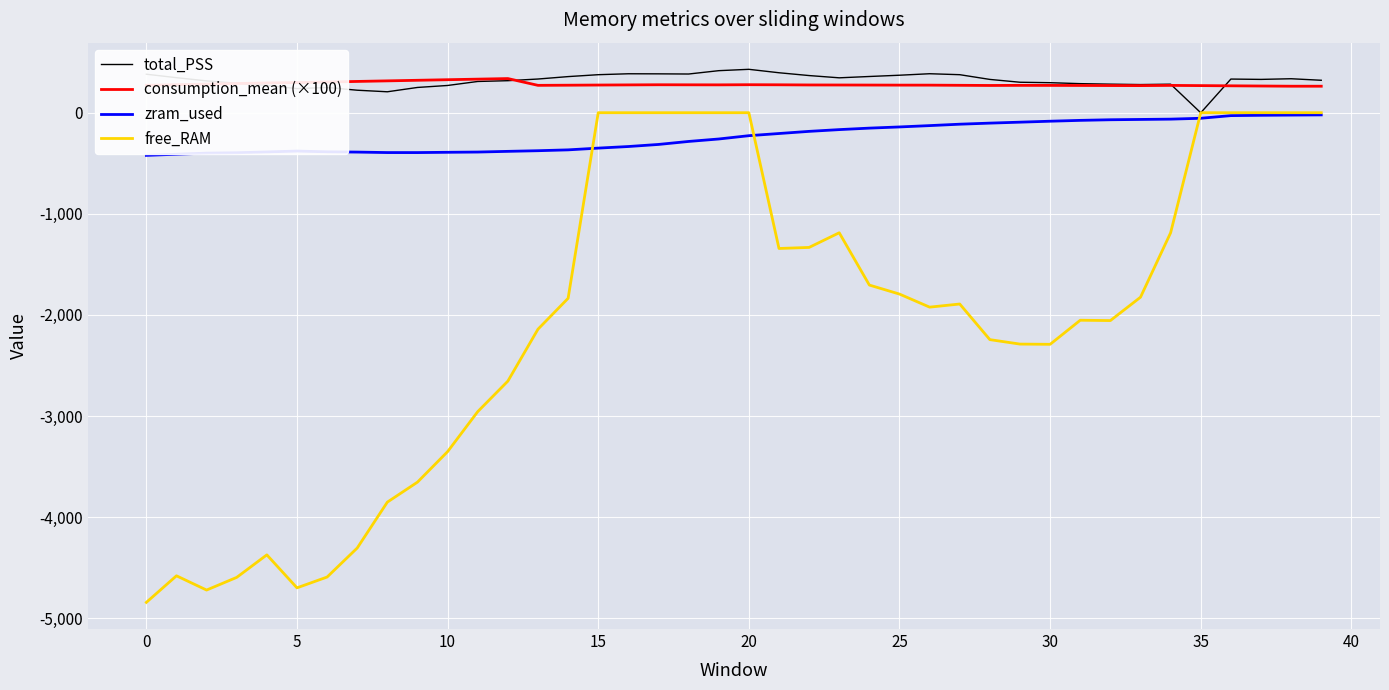

What is the lowest value of the zram_used series?

-421.9